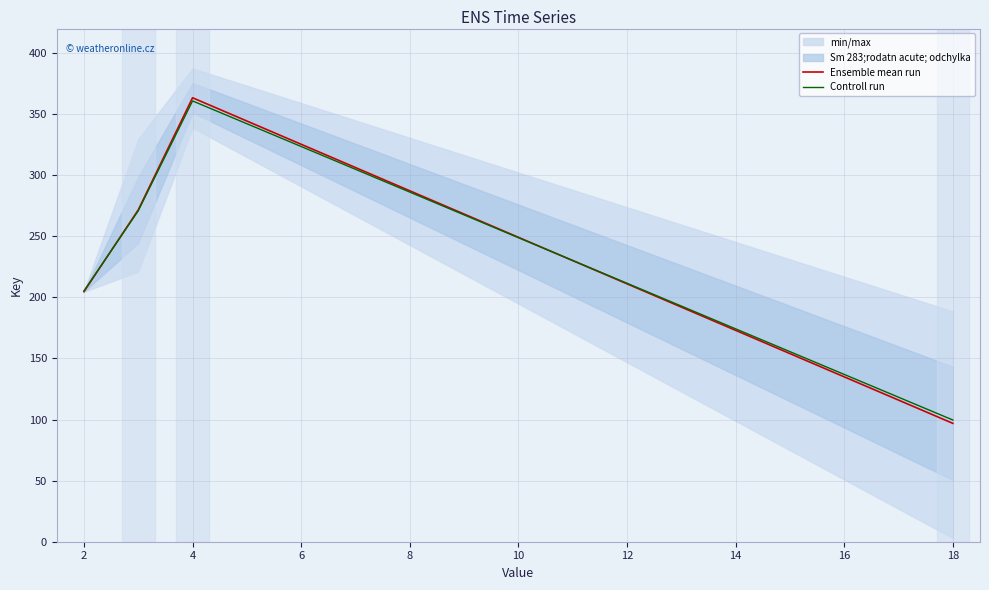

Which series has the largest range (max minus min)?

Ensemble mean run